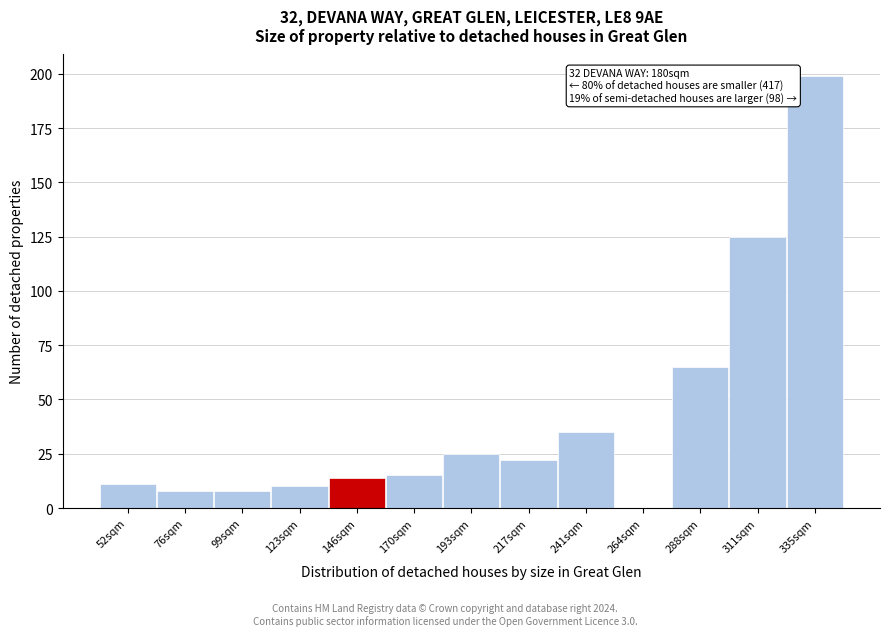

Reading right to left, list all the values displayed in this chart.

335sqm=199	311sqm=125	288sqm=65	264sqm=0	241sqm=35	217sqm=22	193sqm=25	170sqm=15	146sqm=14	123sqm=10	99sqm=8	76sqm=8	52sqm=11